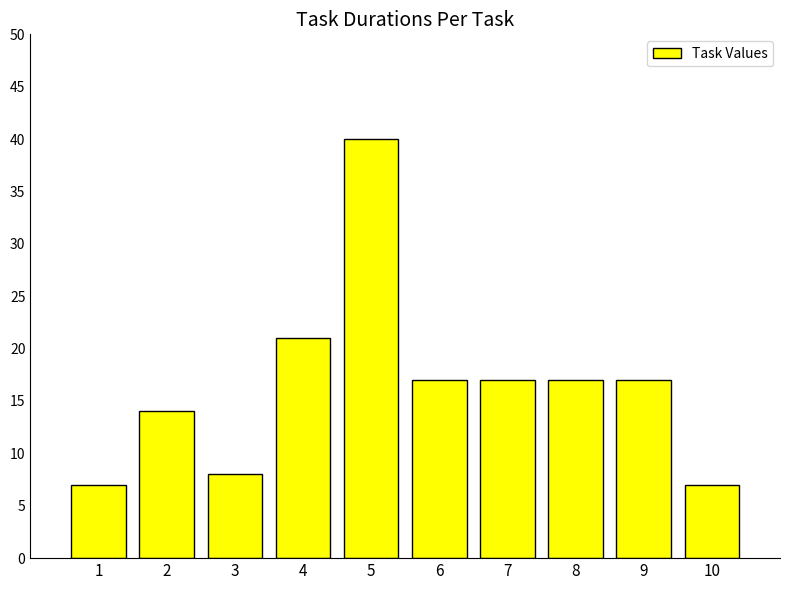

How many bars are there in total?

10